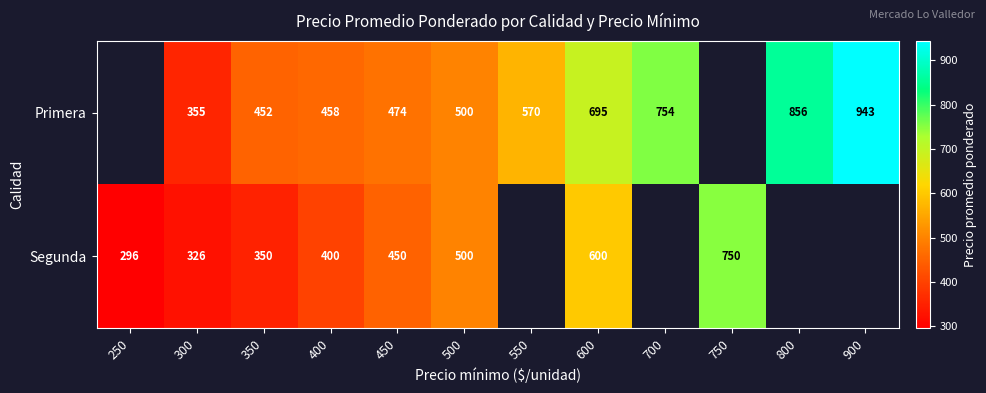

Rank the series at 350 from highest to lowest value.

Primera, Segunda